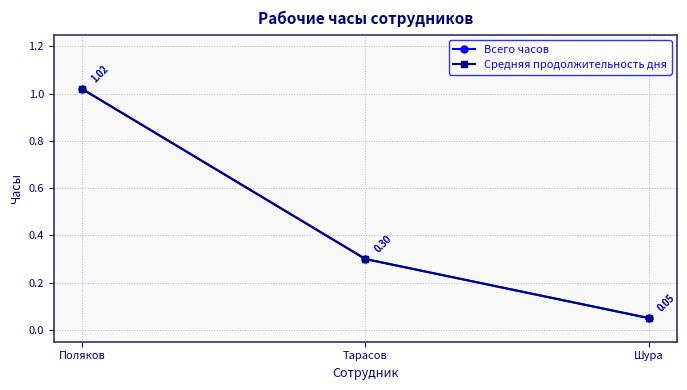

Does the chart have visible grid lines?

Yes